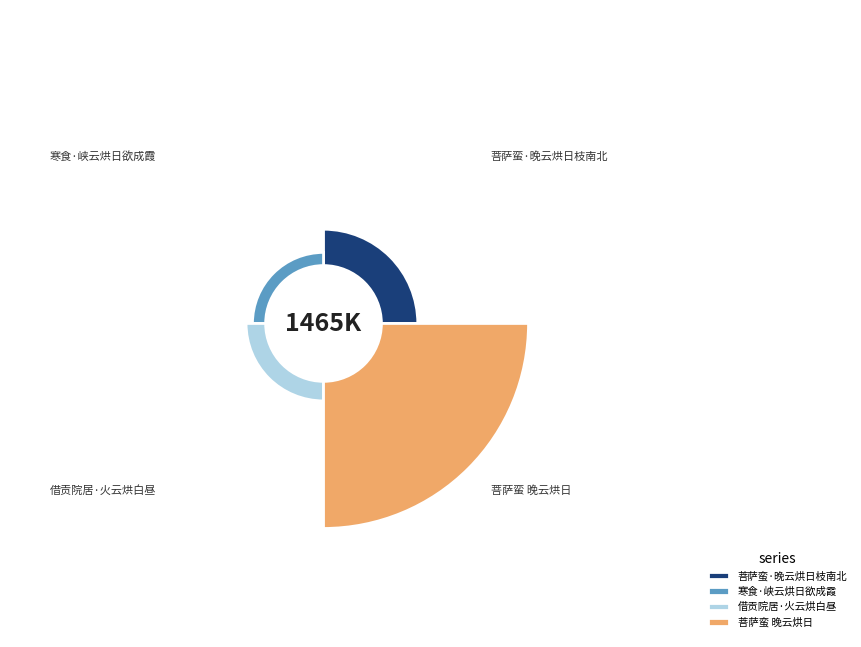

Which has a higher value, 菩萨蛮 晚云烘日 or 菩萨蛮·晚云烘日枝南北?

菩萨蛮 晚云烘日